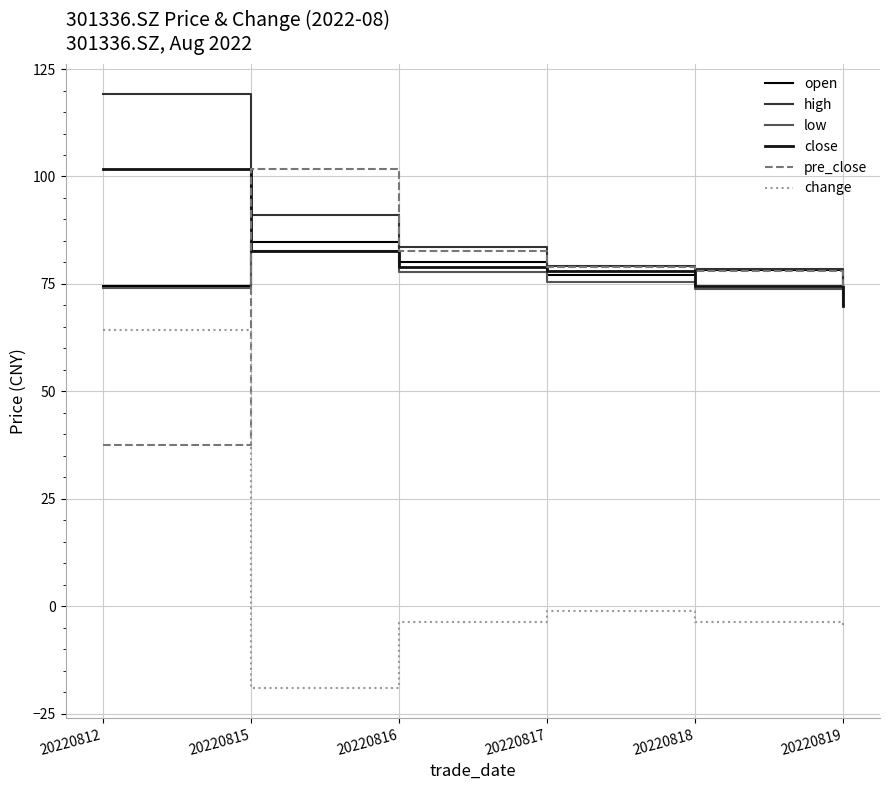

The value of high at 20220815 is 91.0. True or false?

True